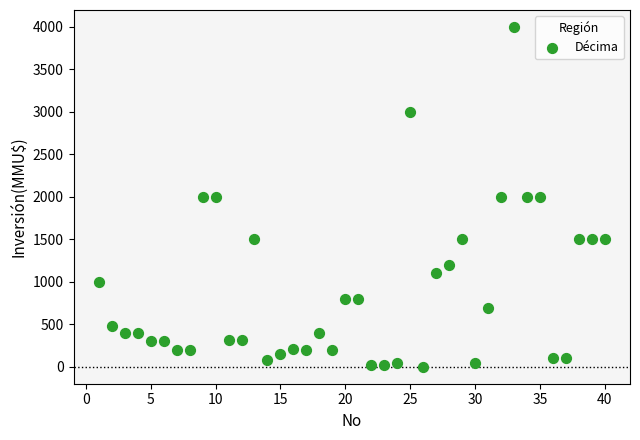

What is the range of X values (max minus min)?

39